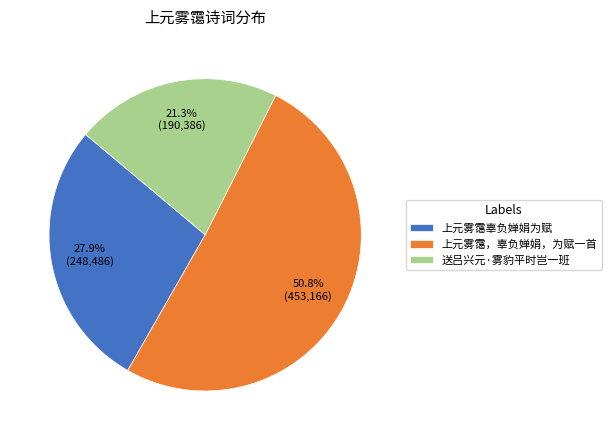

Count the number of slices in the pie.

3